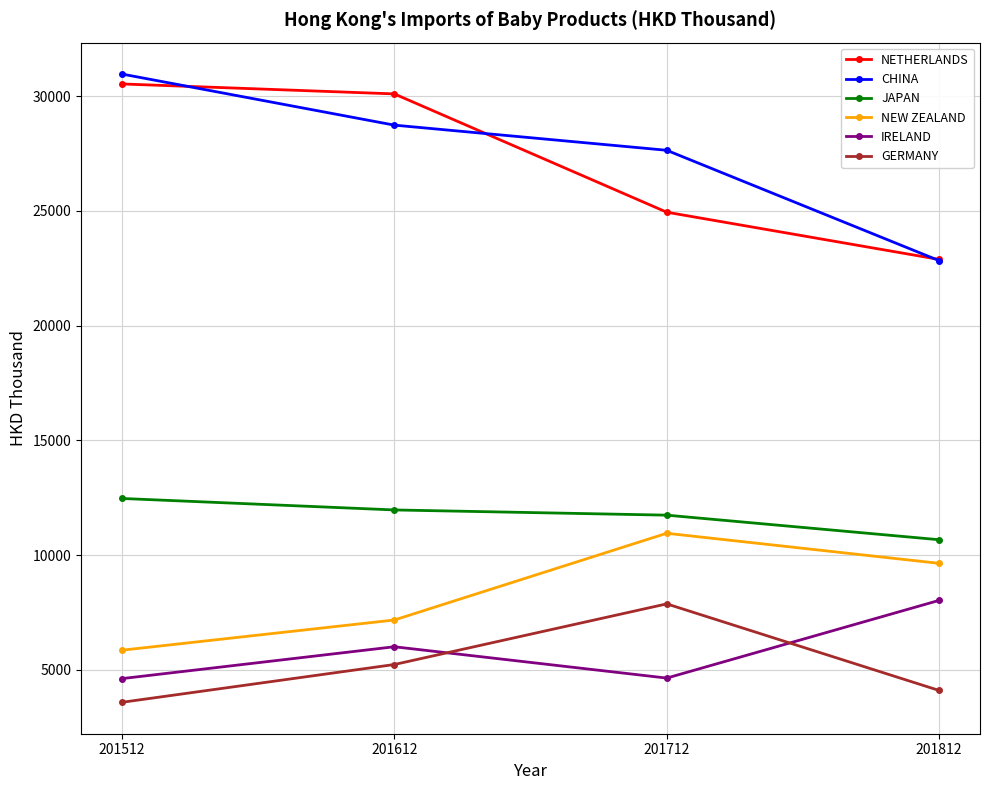

Read the JAPAN value at 201712.

11737.6